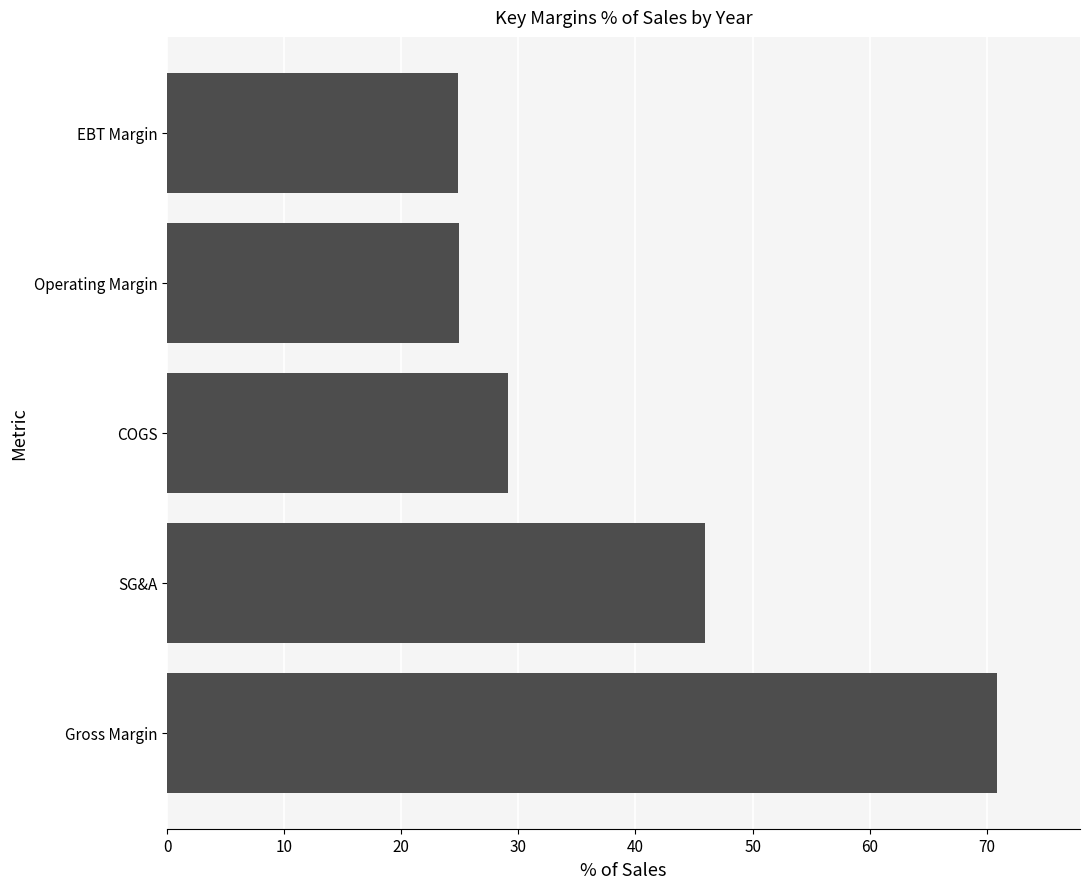

What is the sum of the values at Operating Margin and COGS?

54.0